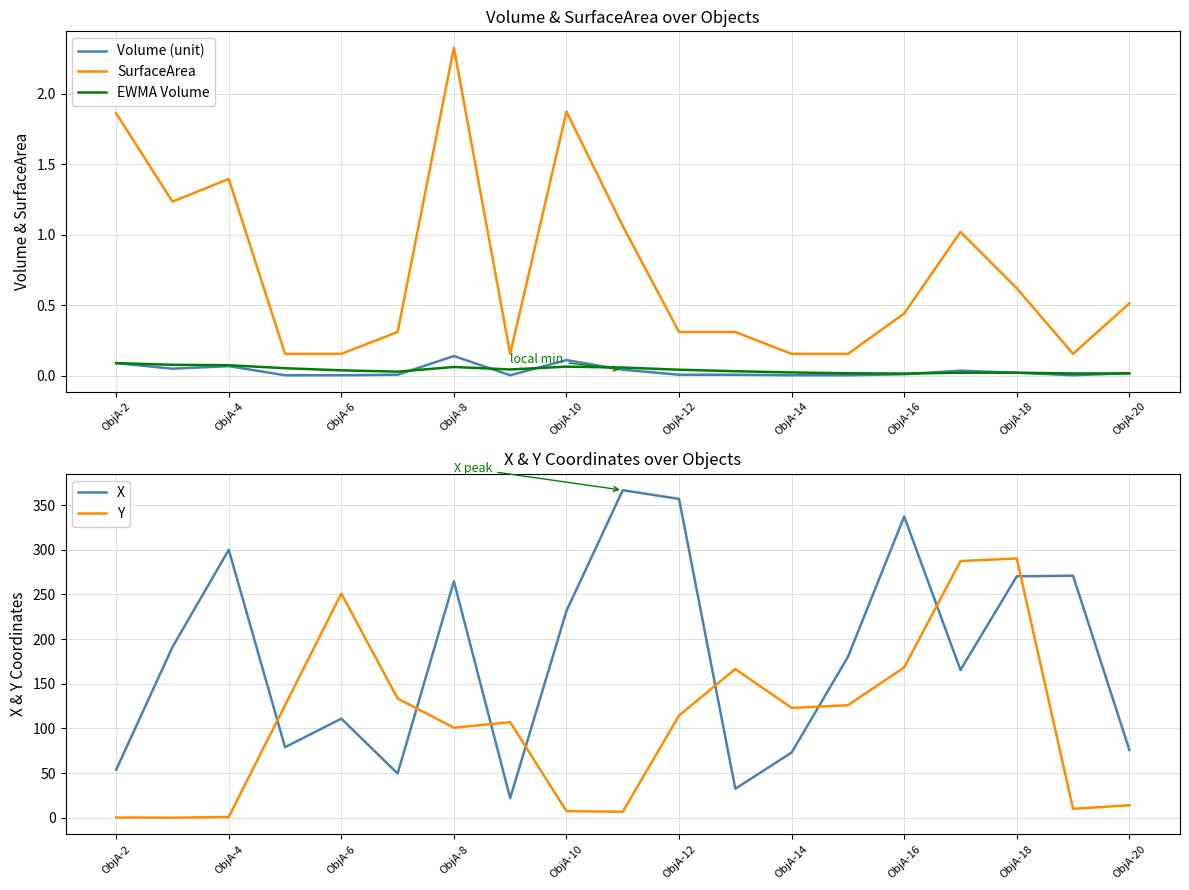

What is the lowest value of the SurfaceArea series?

0.2